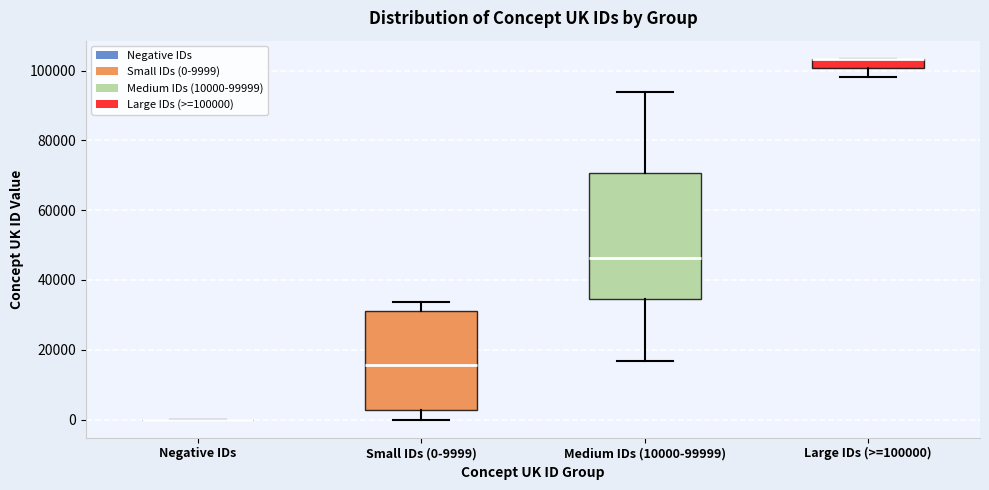

Which box is the tallest, from its lower edge to its upper edge?

Medium IDs (10000-99999)